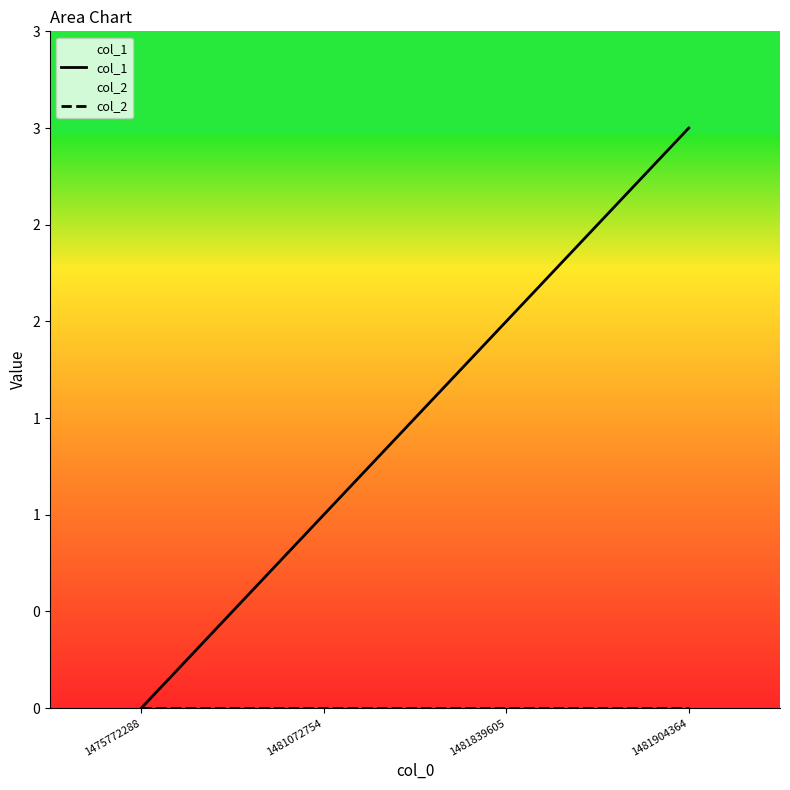

Reading left to right, transcribe all the data shown in this chart.

col_1: 1475772288=0	1481072754=1	1481839605=2	1481904364=3
col_2: 1475772288=0	1481072754=0	1481839605=0	1481904364=0